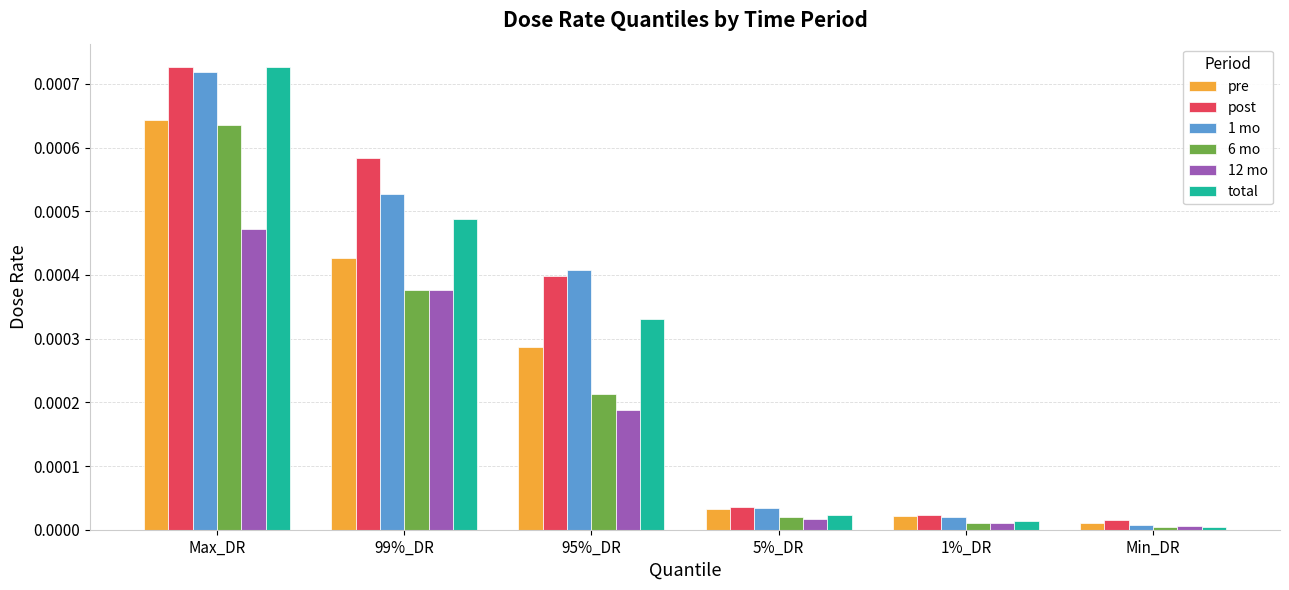

Which series has the widest spread of values?

total